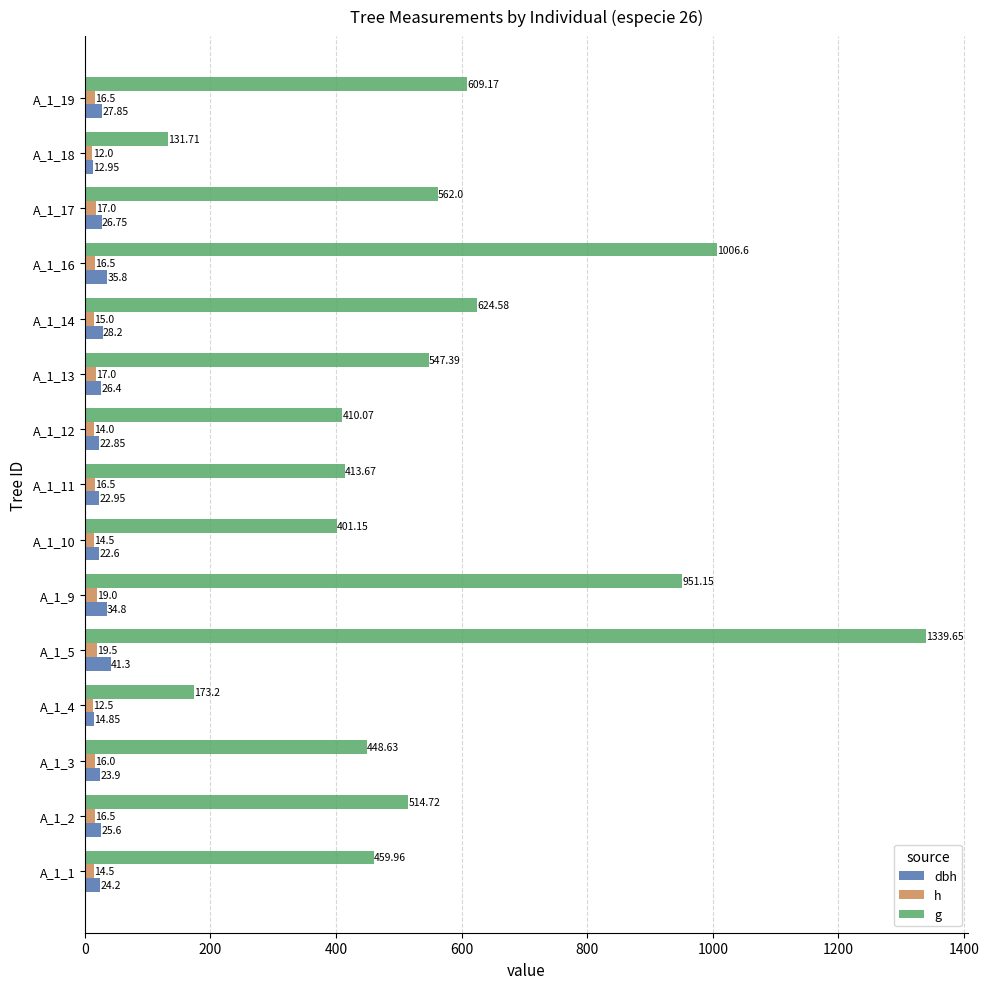

What is the sum of the g values at A_1_11 and A_1_16?

1420.3